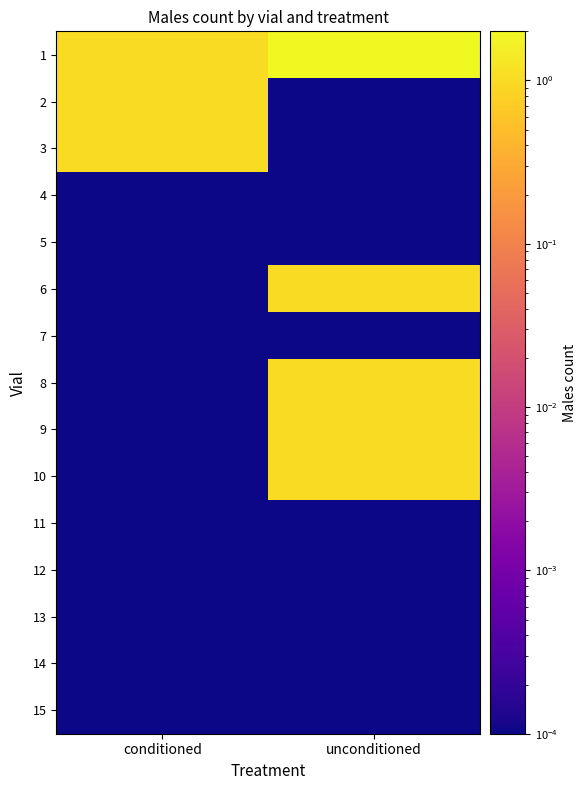

Rank the series by their maximum value, from highest to lowest.

1, 2, 3, 6, 8, 9, 10, 4, 5, 7, 11, 12, 13, 14, 15